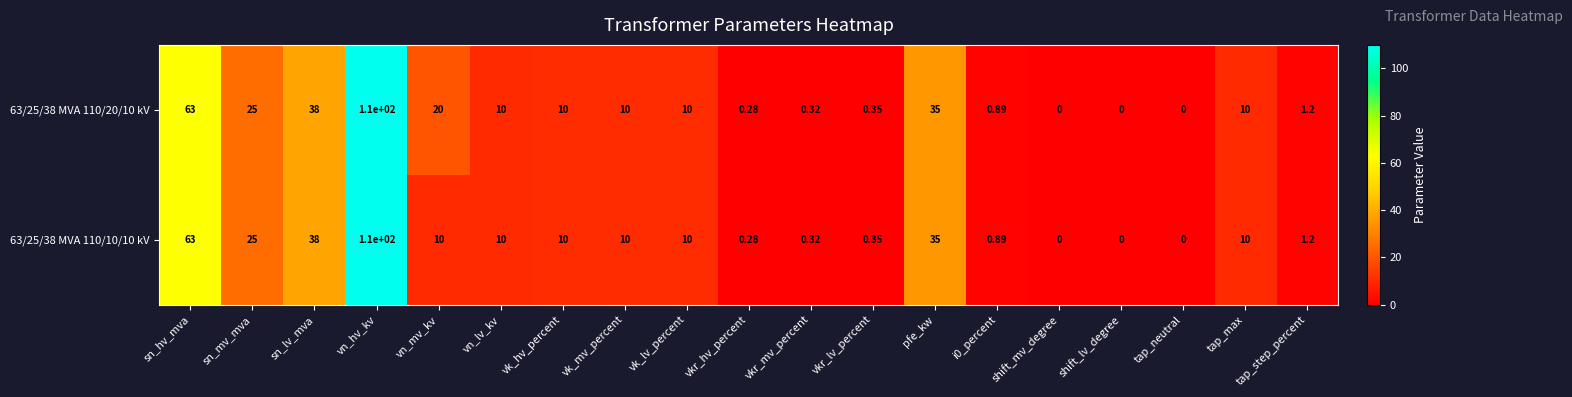

At which category does the chart reach its peak across all series?

vn_hv_kv